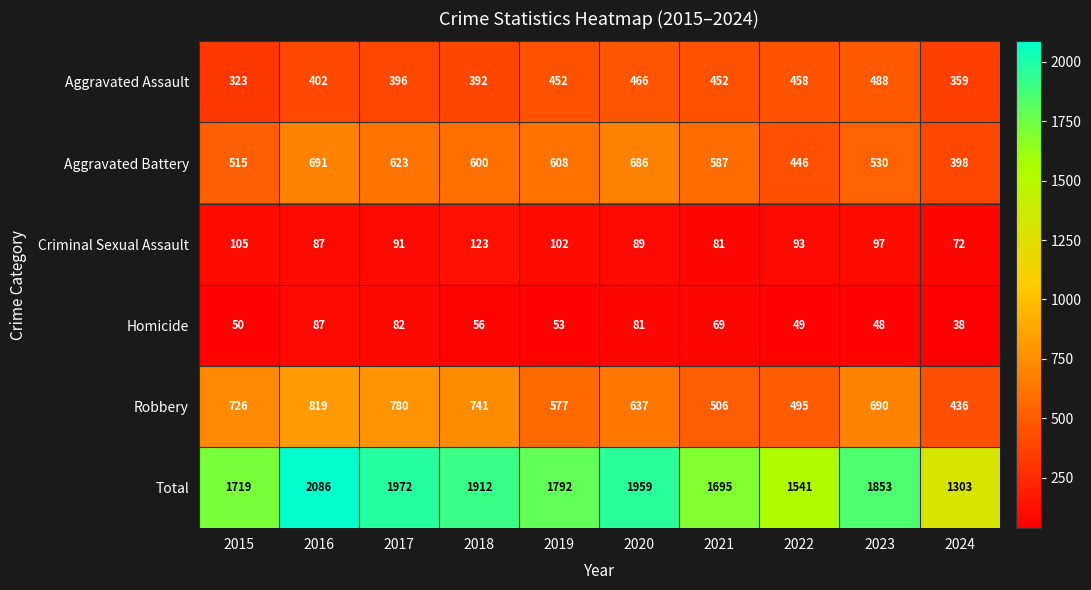

At which category is the sum across all series the highest?

2016